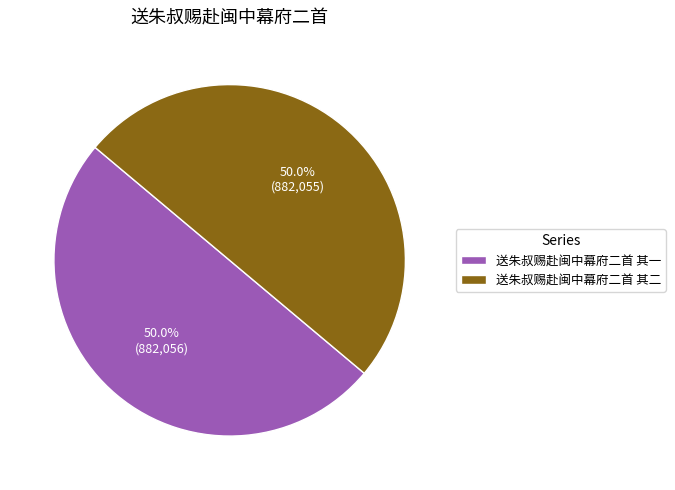

What percentage do 送朱叔赐赴闽中幕府二首 其二 and 送朱叔赐赴闽中幕府二首 其一 together represent?

100.0%